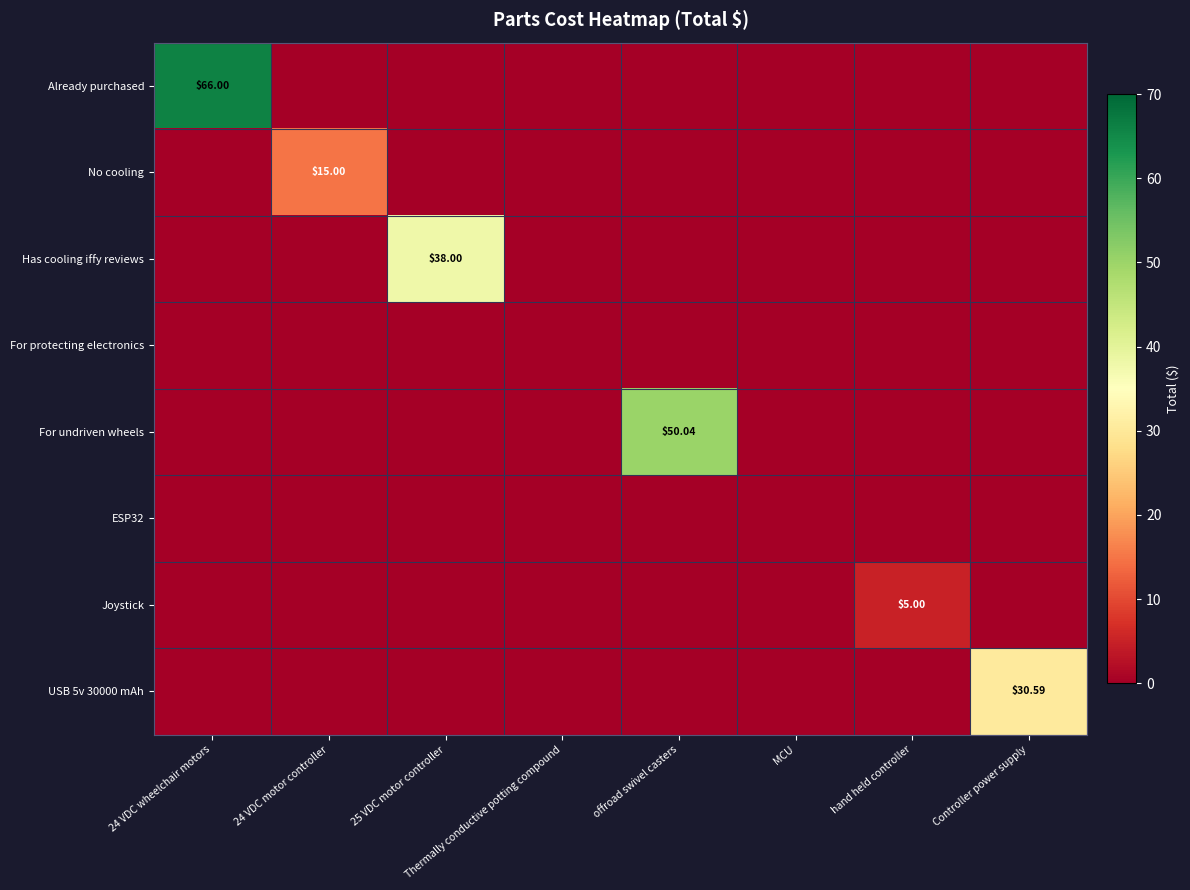

Which series has the widest spread of values?

Already purchased